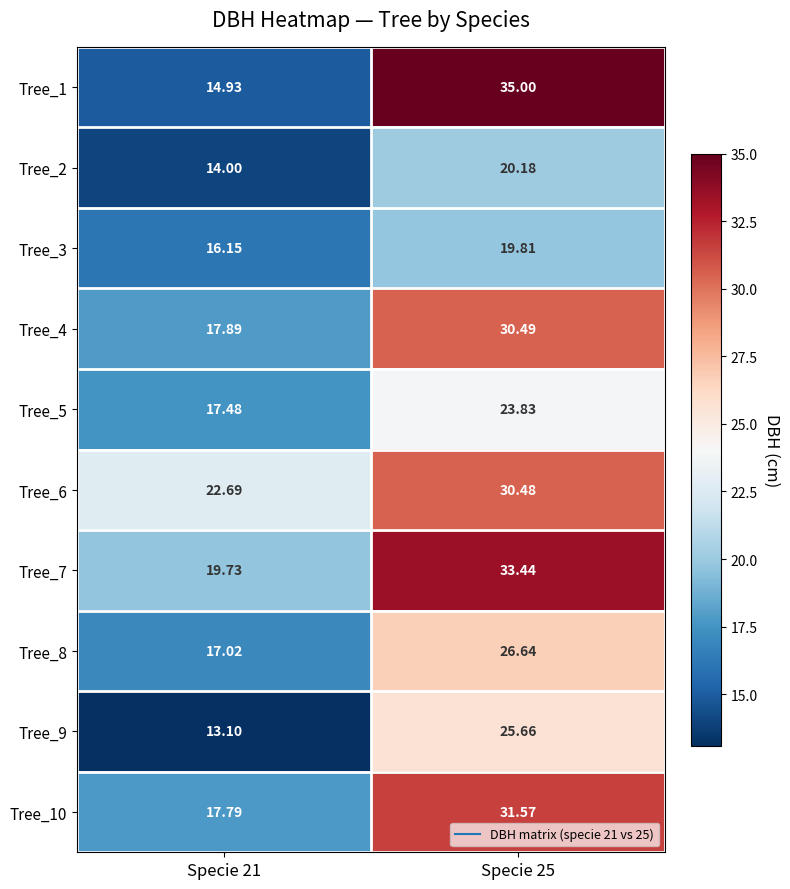

What is the total value across all series at Specie 21?

170.8